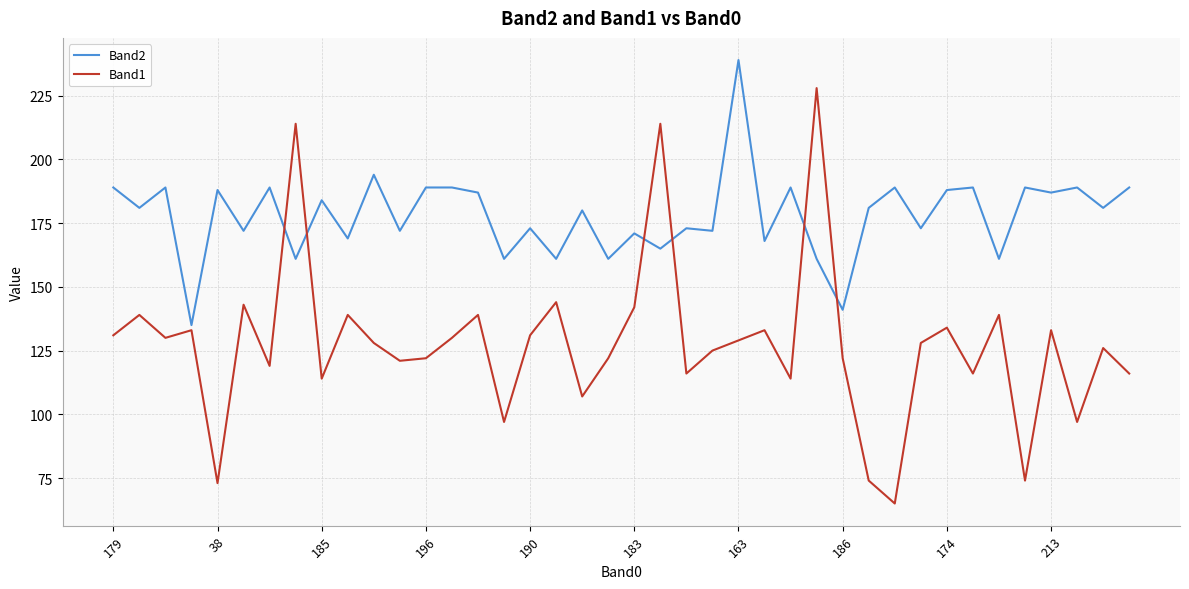

What is the lowest value of the Band2 series?

135